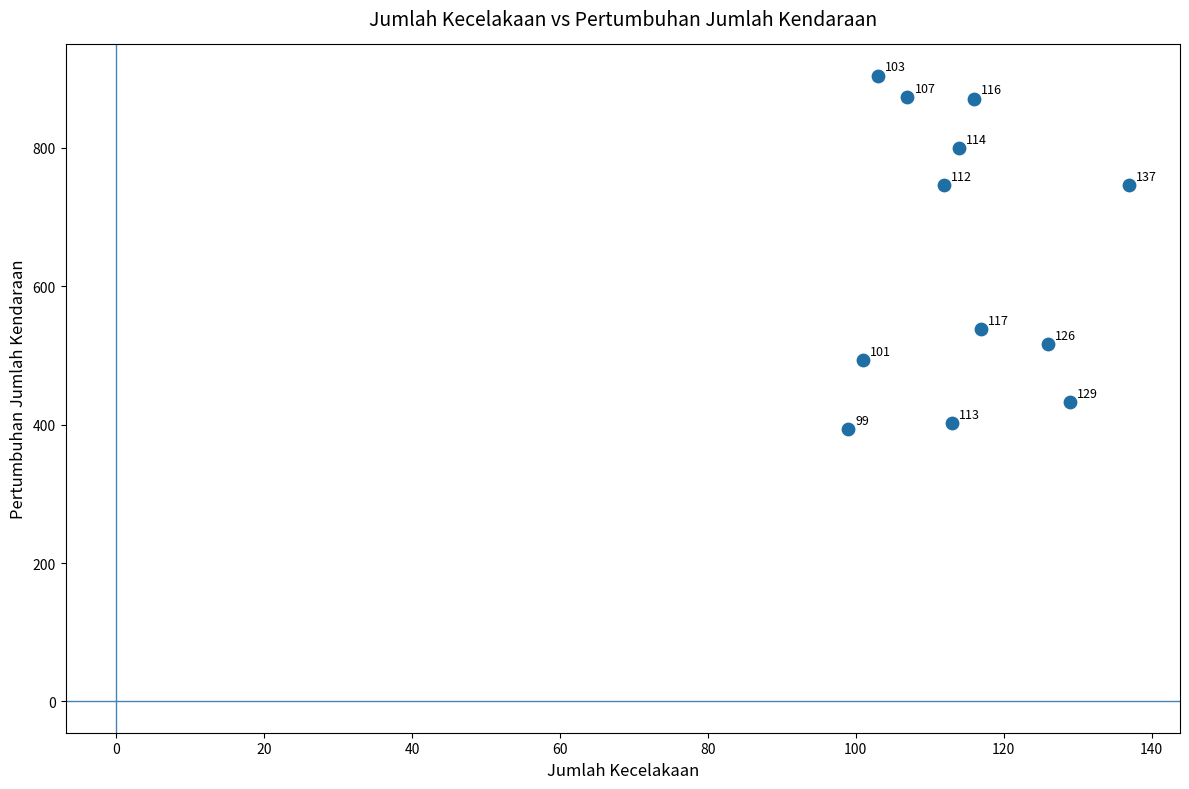

What is the average X value?

114